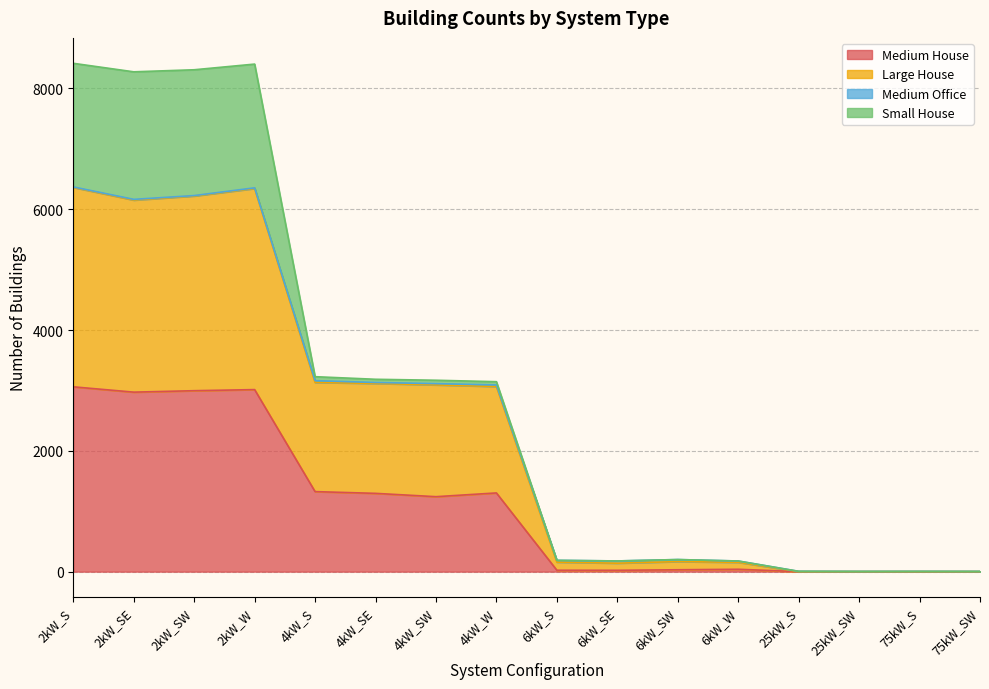

Which series has the largest total across all categories?

Large House